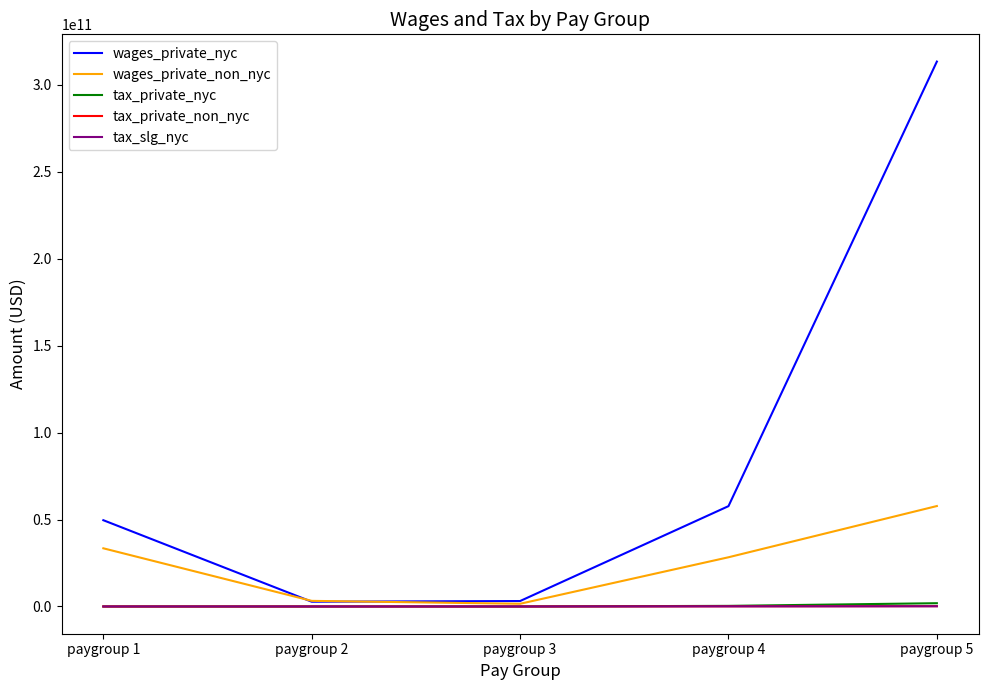

The value of wages_private_nyc at paygroup 4 is 57713867298.7. True or false?

True